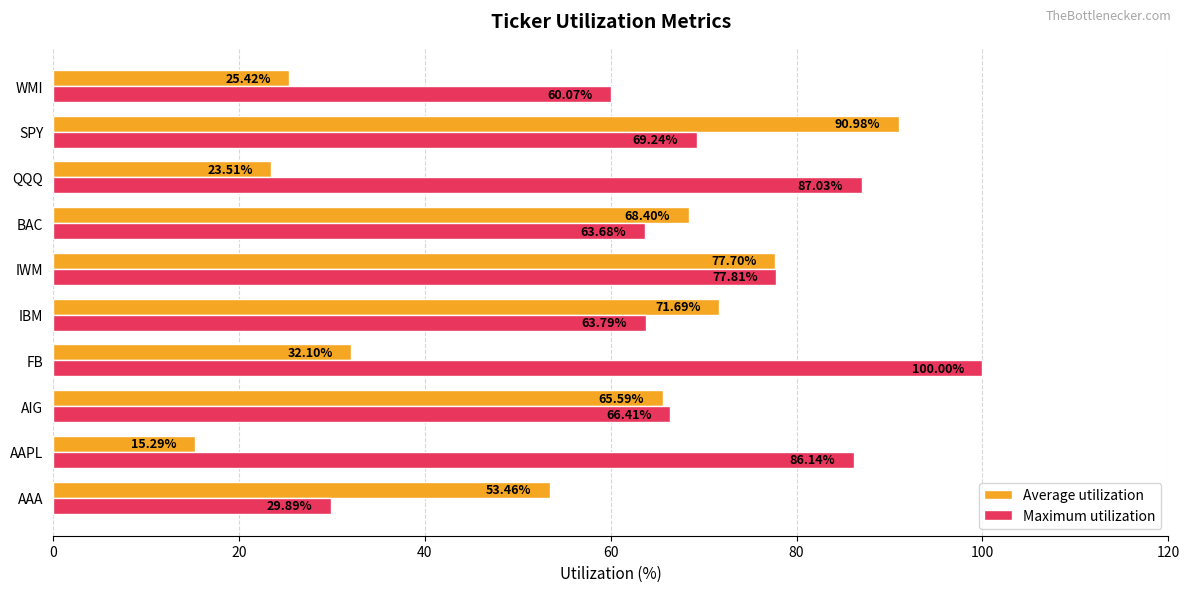

Which category has the highest value across all series?

FB